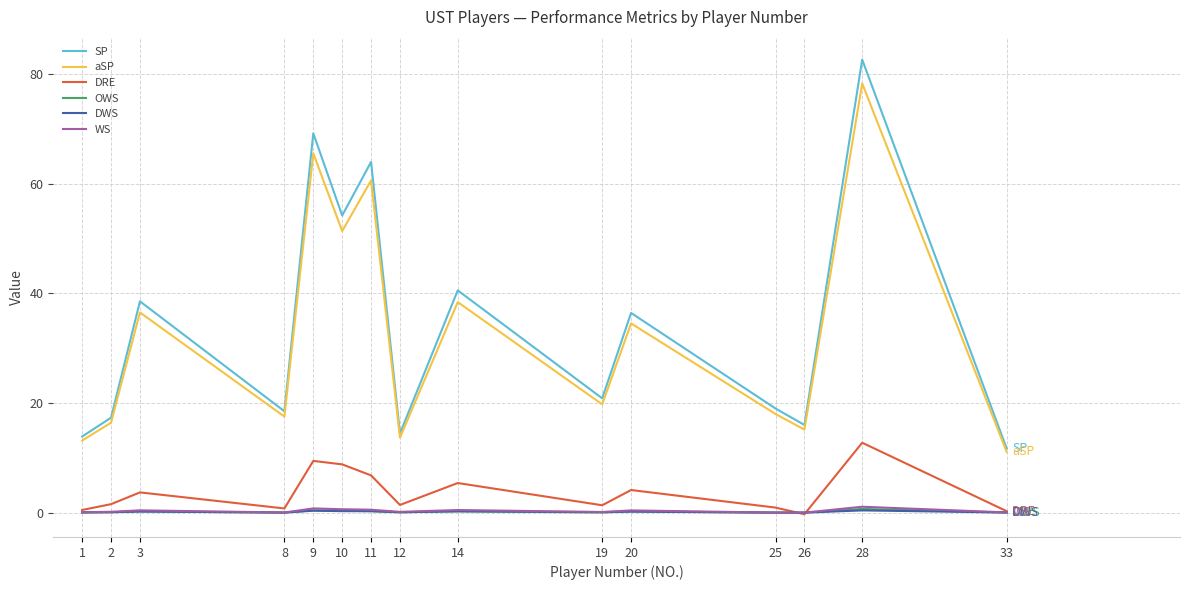

What is the difference between the maximum and minimum values in the OWS series?

0.7